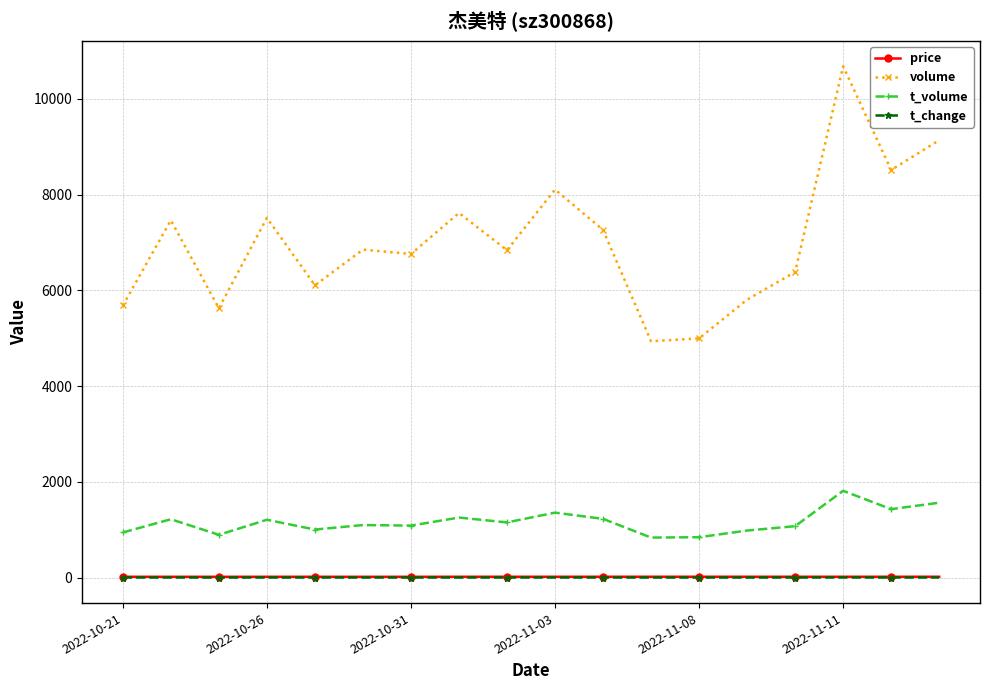

Does the chart have visible grid lines?

Yes